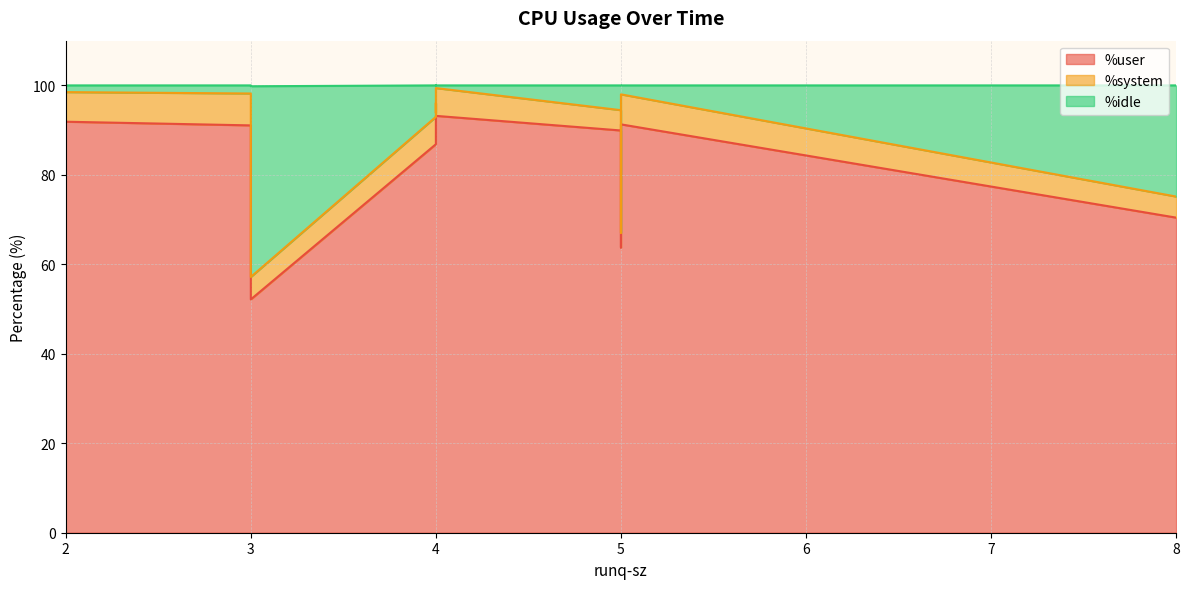

At which category does the chart reach its peak across all series?

2